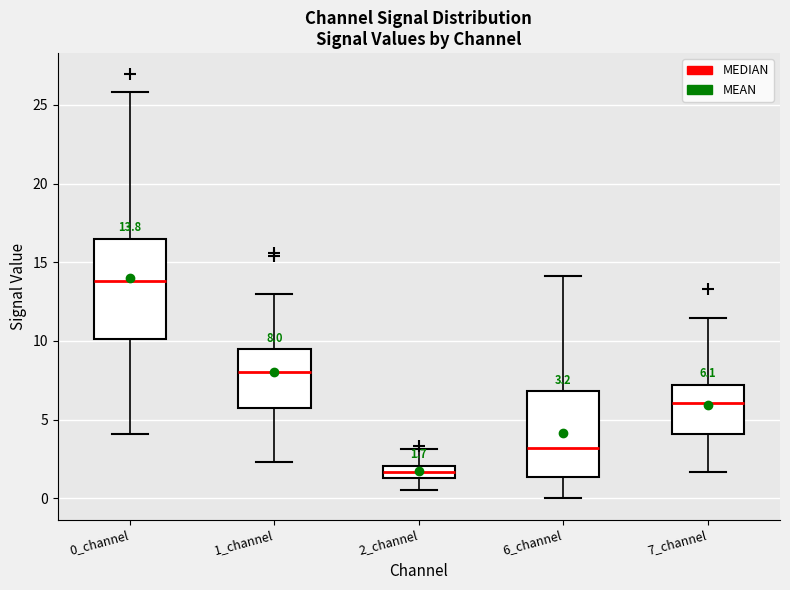

Comparing the boxes themselves (not the whiskers), which one is the tallest?

0_channel